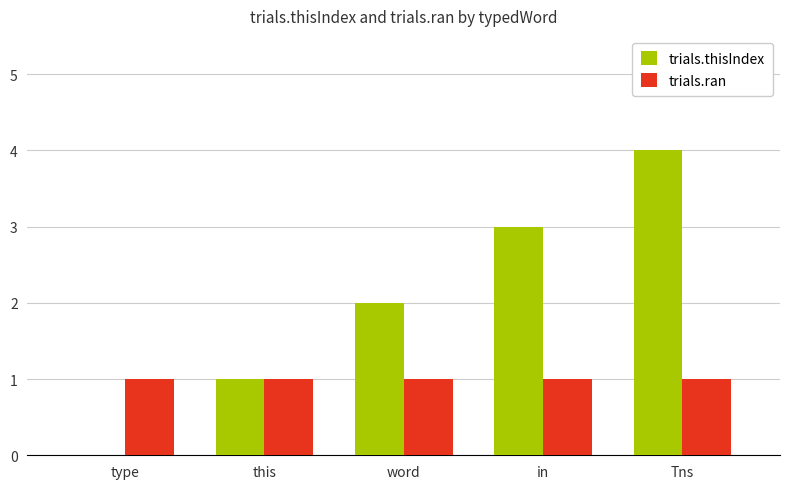

Reading left to right, transcribe all the data shown in this chart.

trials.thisIndex: type=0	this=1	word=2	in=3	Tns=4
trials.ran: type=1	this=1	word=1	in=1	Tns=1